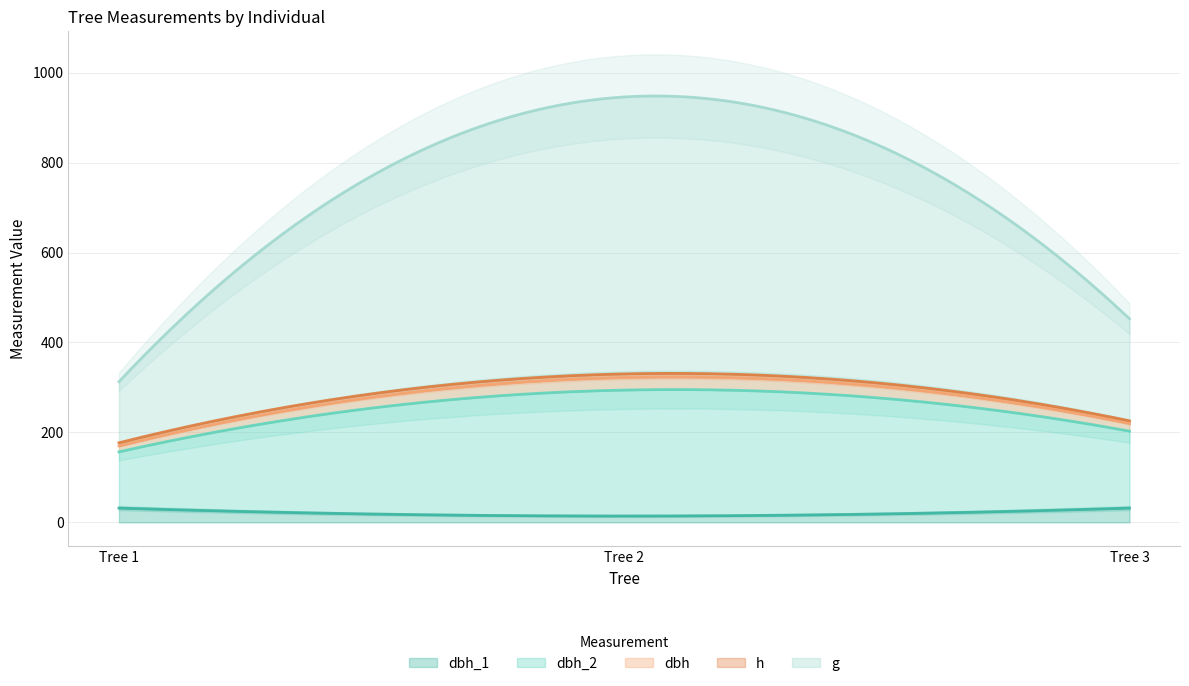

Where does the h series first go above 7?

Tree 2